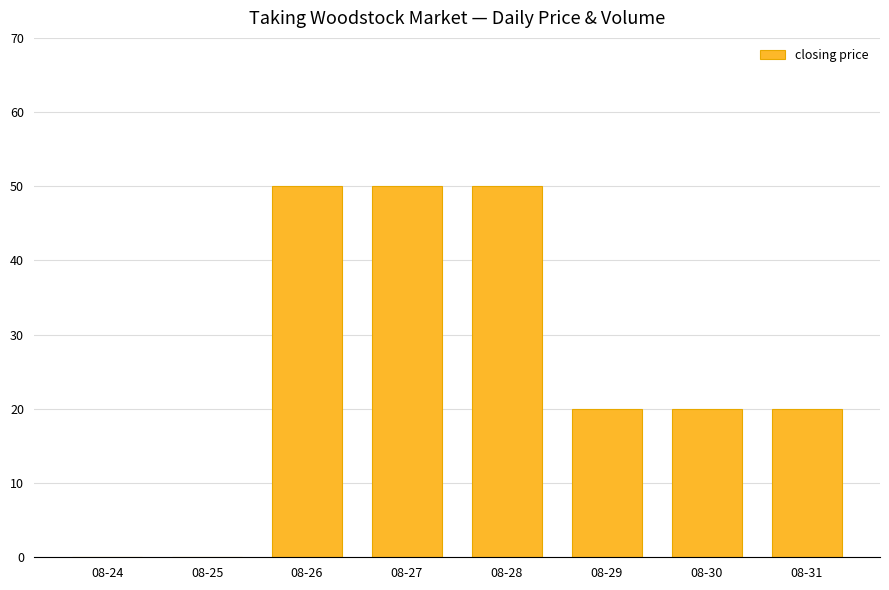

What is the change in value from 08-25 to 08-31?

+20